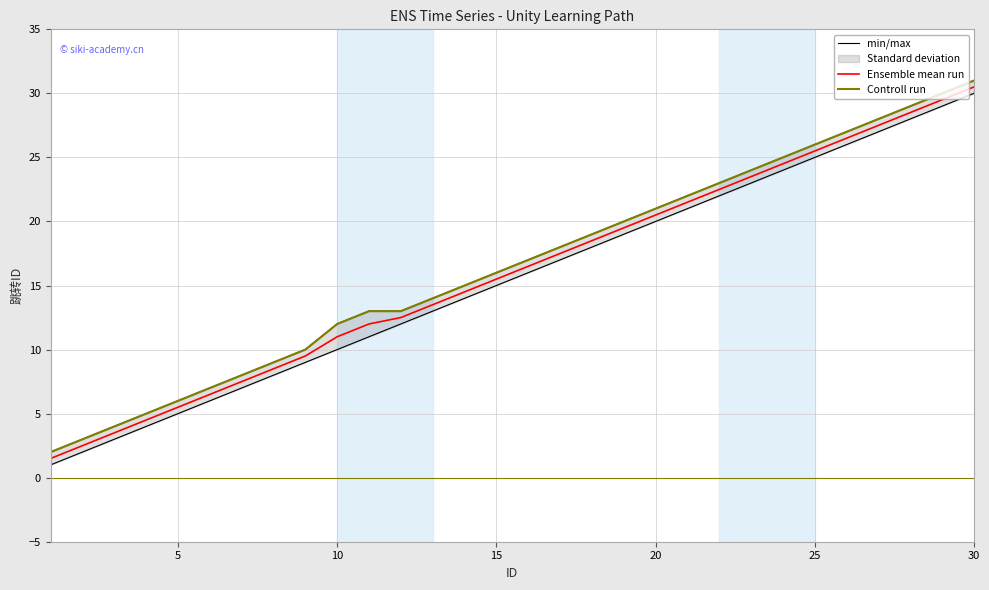

What is the minimum value for Ensemble mean run?

1.5